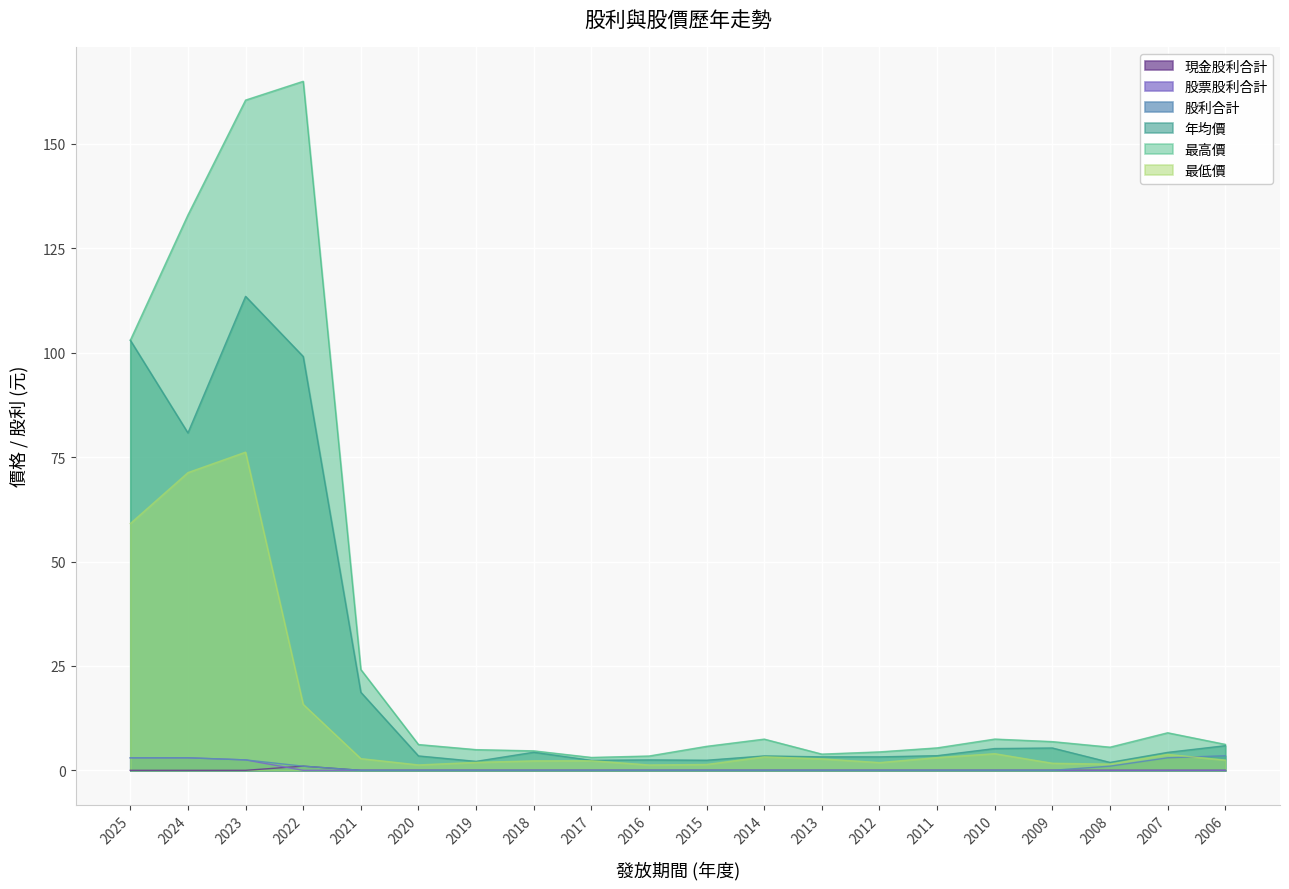

At which category is the sum across all series the highest?

2023